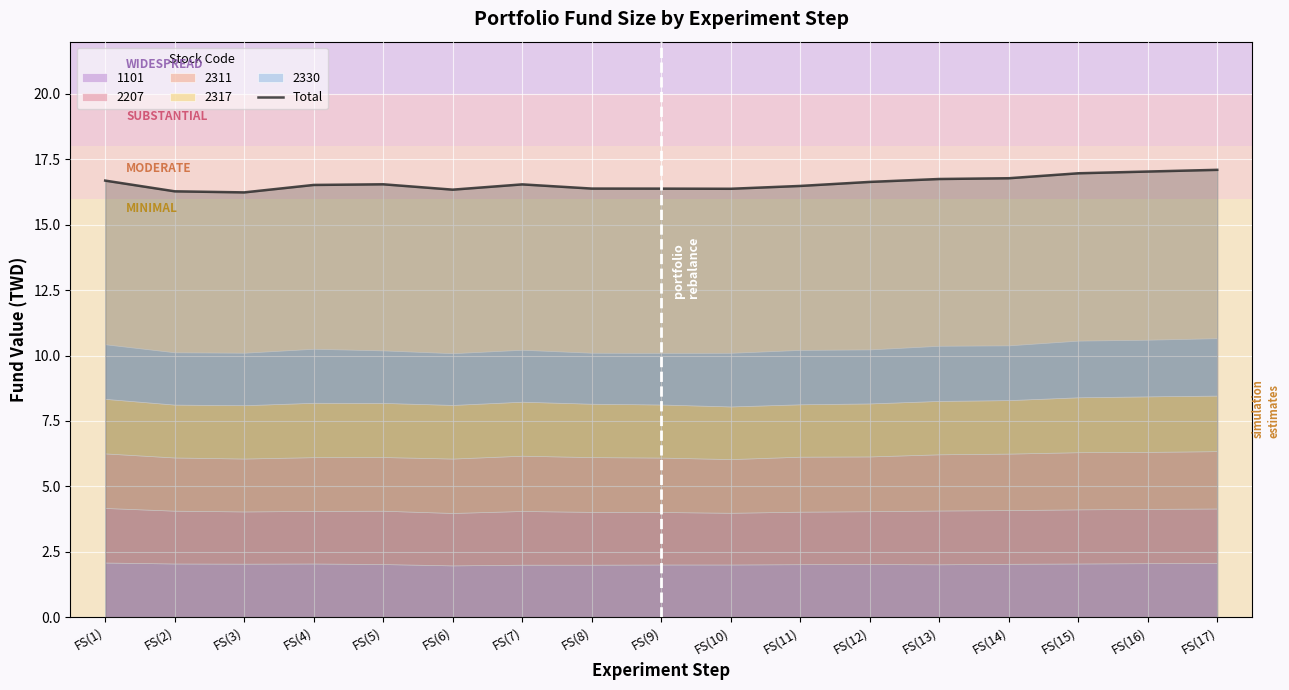

What is the difference between the second highest and second lowest values?

0.8